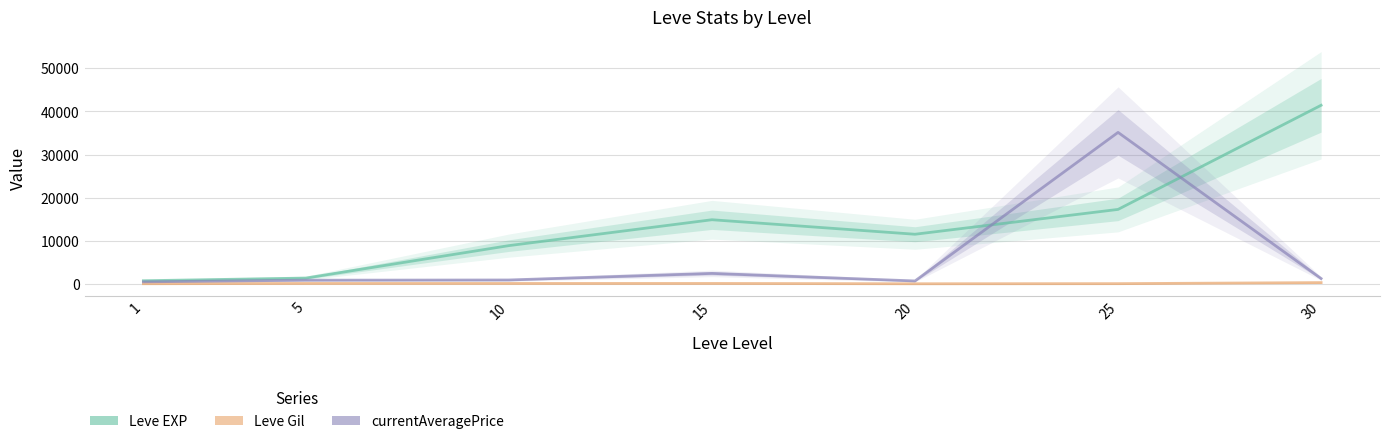

The value of Leve Gil at 20 is 32.6. True or false?

False